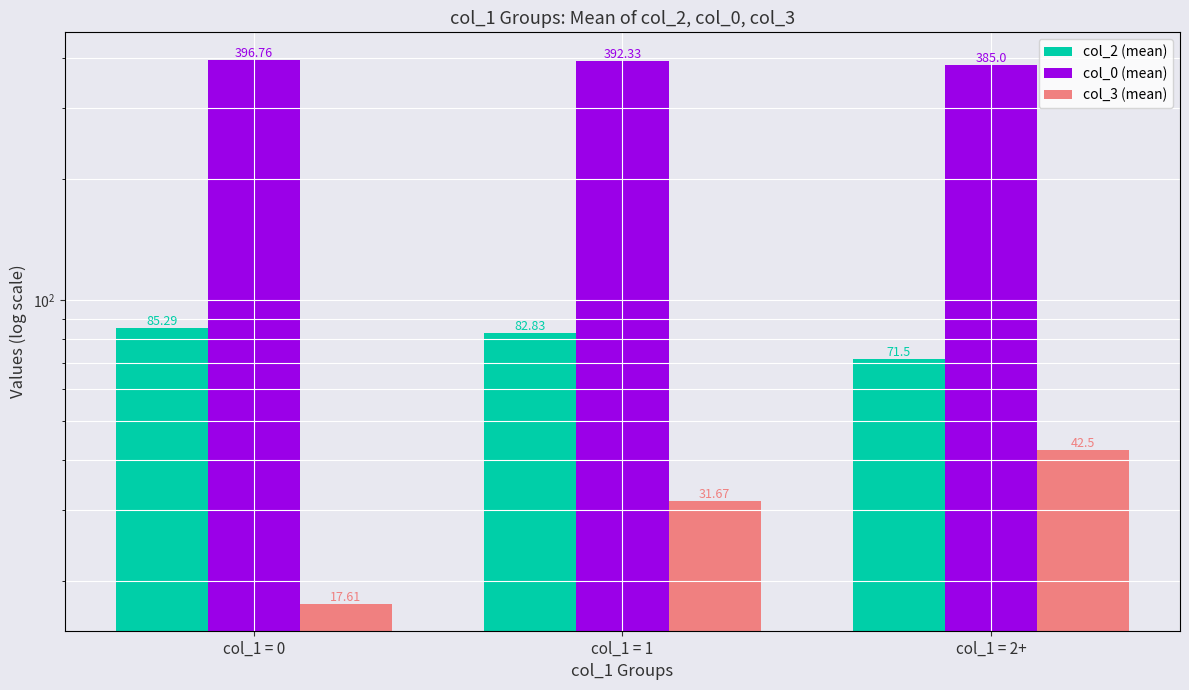

How many groups of bars are there?

3